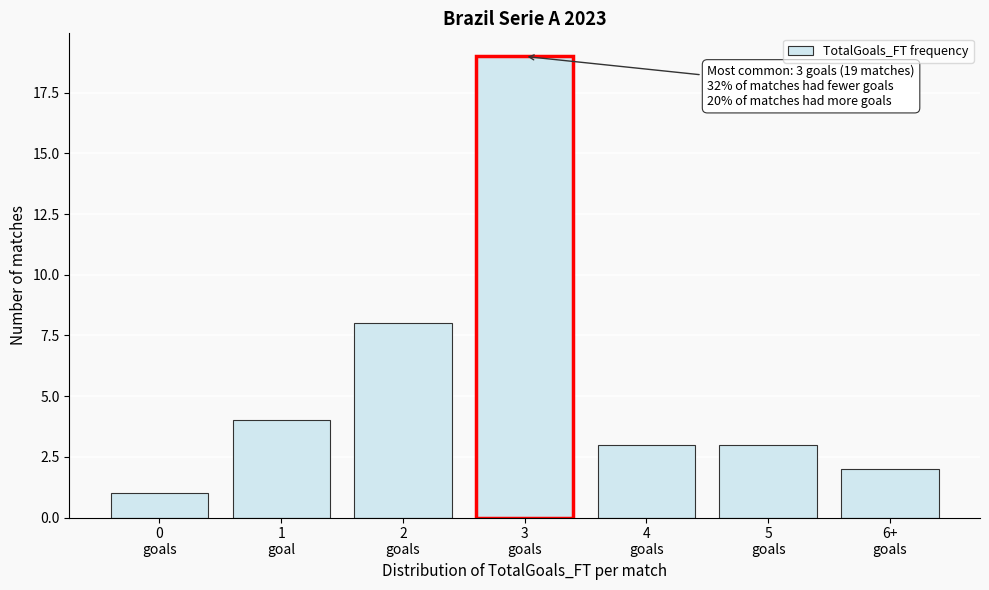

Reading left to right, what are all the values shown in this chart?

1	4	8	19	3	3	2